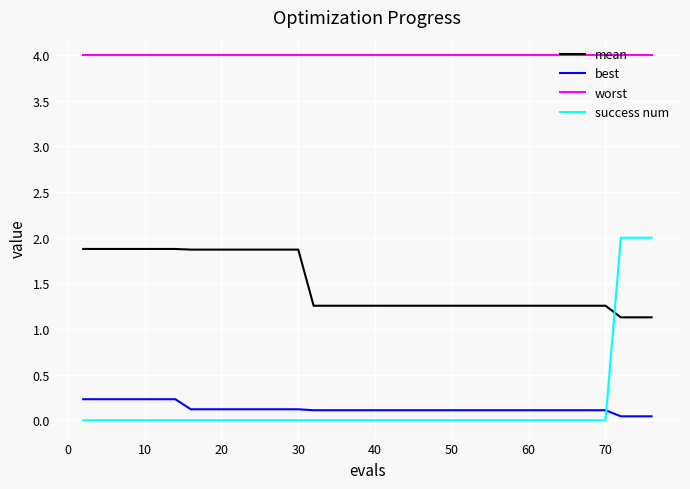

What is the difference between the maximum and minimum values in the success num series?

2.0